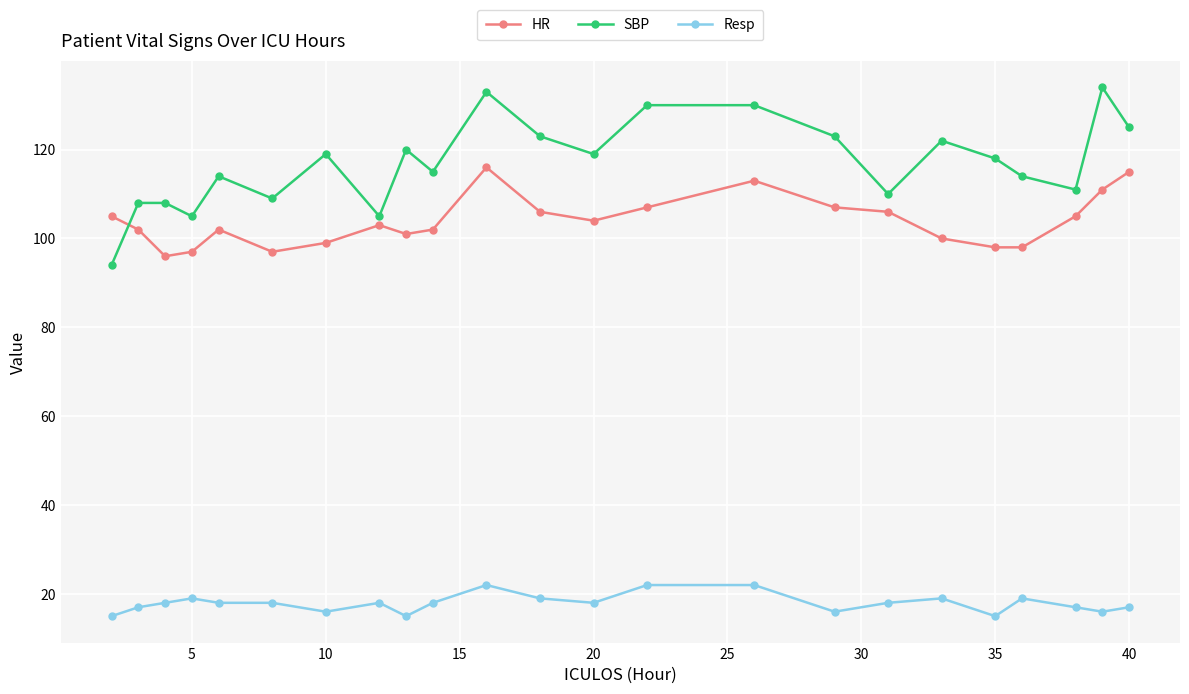

Reading left to right, list all the values displayed in this chart.

HR: 105	102	96	97	102	97	99	103	101	102	116	106	104	107	113	107	106	100	98	98	105	111	115
SBP: 94	108	108	105	114	109	119	105	120	115	133	123	119	130	130	123	110	122	118	114	111	134	125
Resp: 15	17	18	19	18	18	16	18	15	18	22	19	18	22	22	16	18	19	15	19	17	16	17